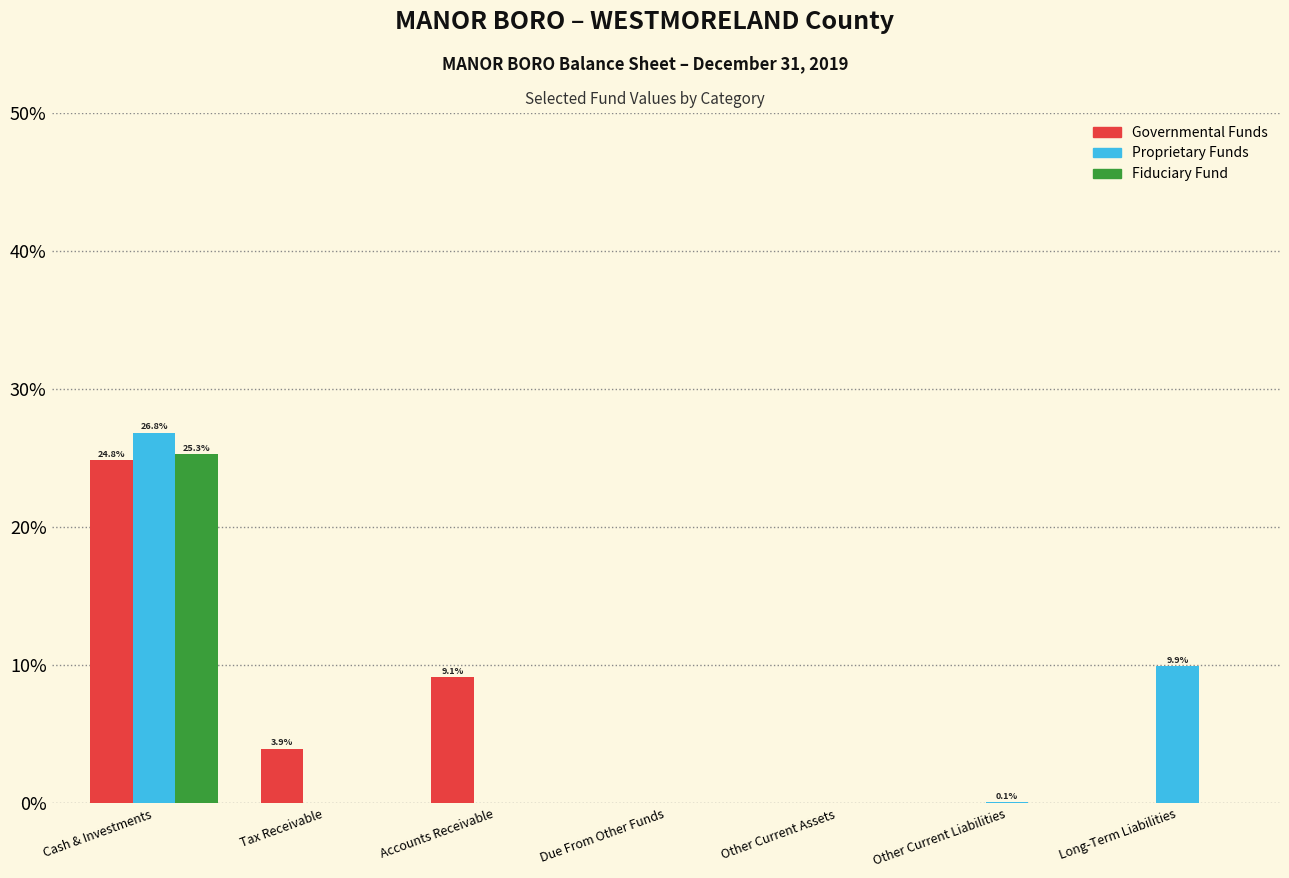

At which label is Governmental Funds closest to 12?

Accounts Receivable